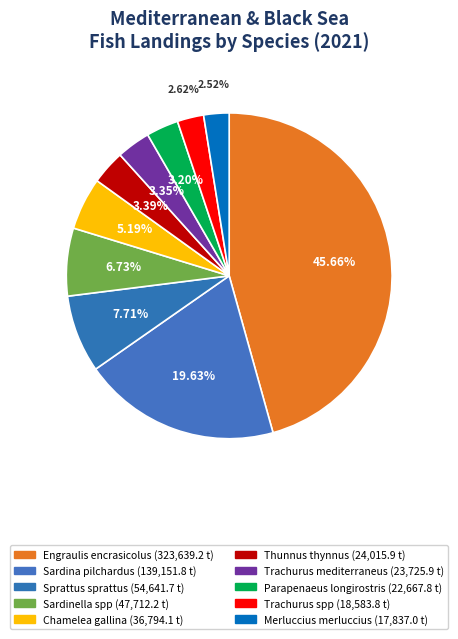

To the nearest percent, what portion does Thunnus thynnus represent?

3%